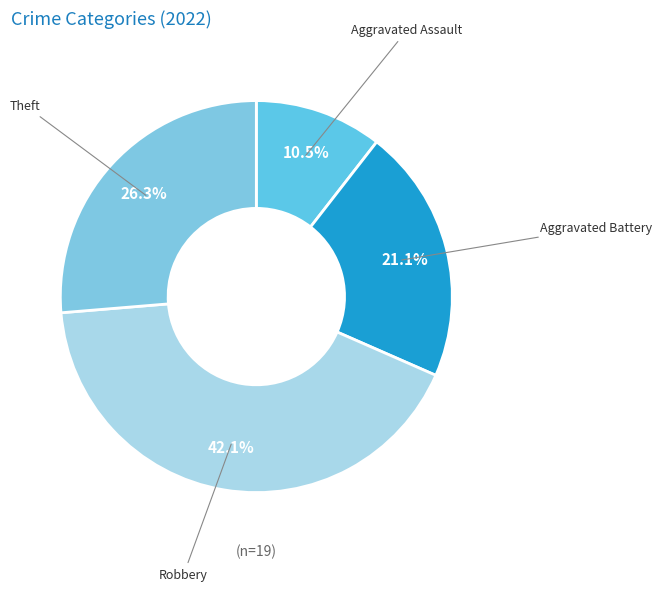

Count the number of slices in the pie.

4